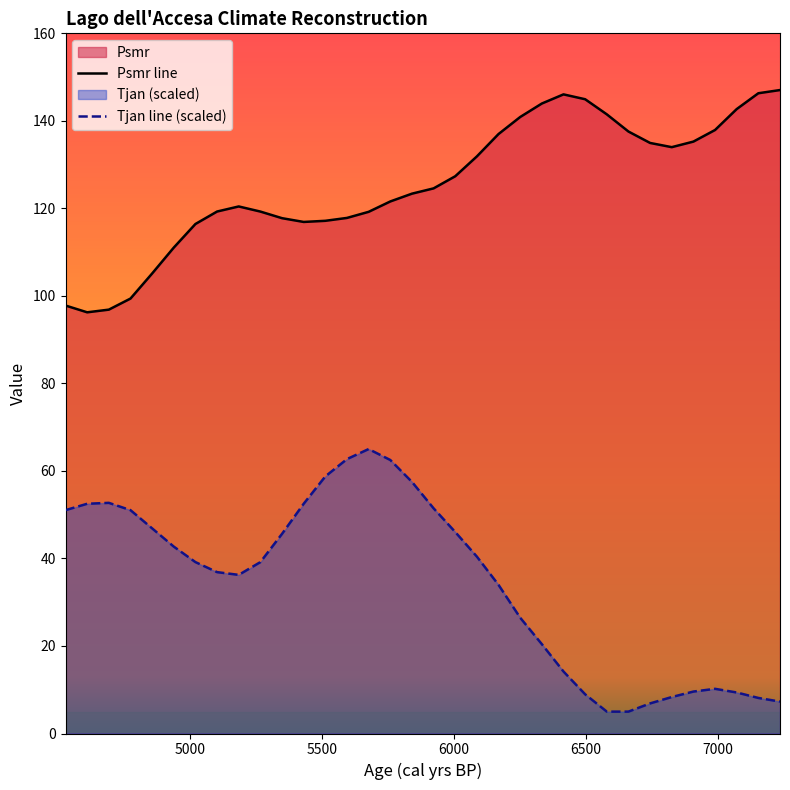

What is the lowest value of the Tjan line (scaled) series?

5.0